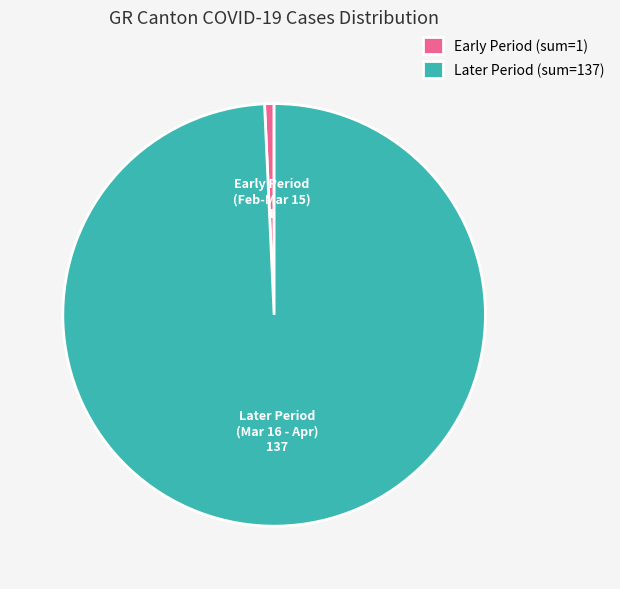

True or false: Later Period (sum=137) accounts for 89% of the total.

False